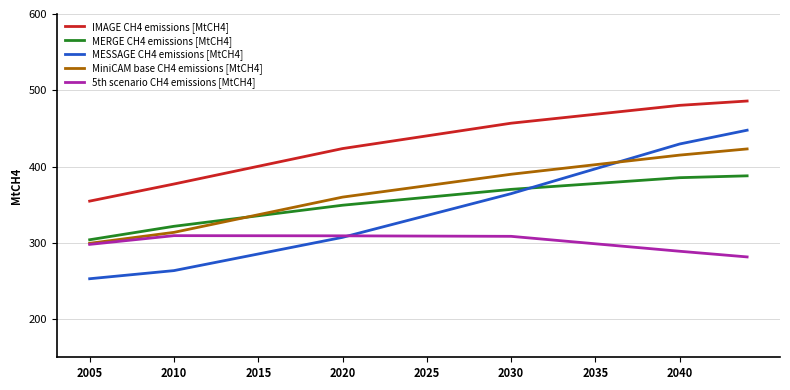

True or false: MiniCAM base CH4 emissions [MtCH4] and IMAGE CH4 emissions [MtCH4] intersect in this chart.

False